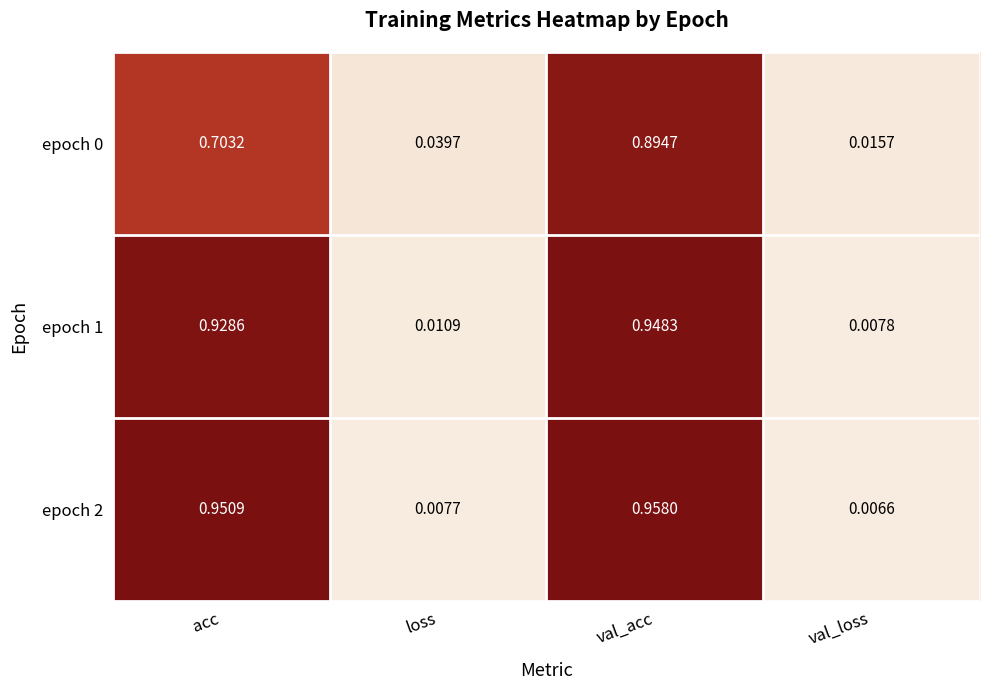

Which series has the largest total across all categories?

epoch 2